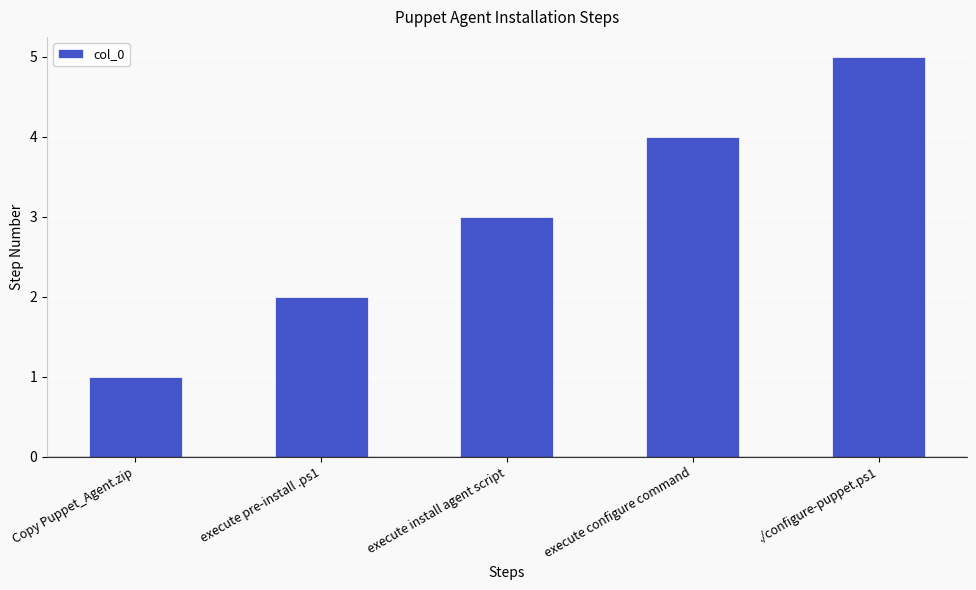

List the labels in order of value, smallest first.

Copy Puppet_Agent.zip, execute pre-install .ps1, execute install agent script, execute configure command, ./configure-puppet.ps1